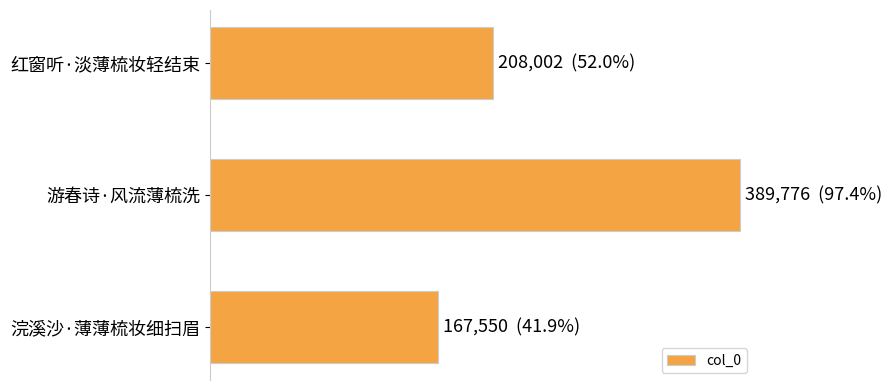

Count the values in the range 167550 to 389776.

3